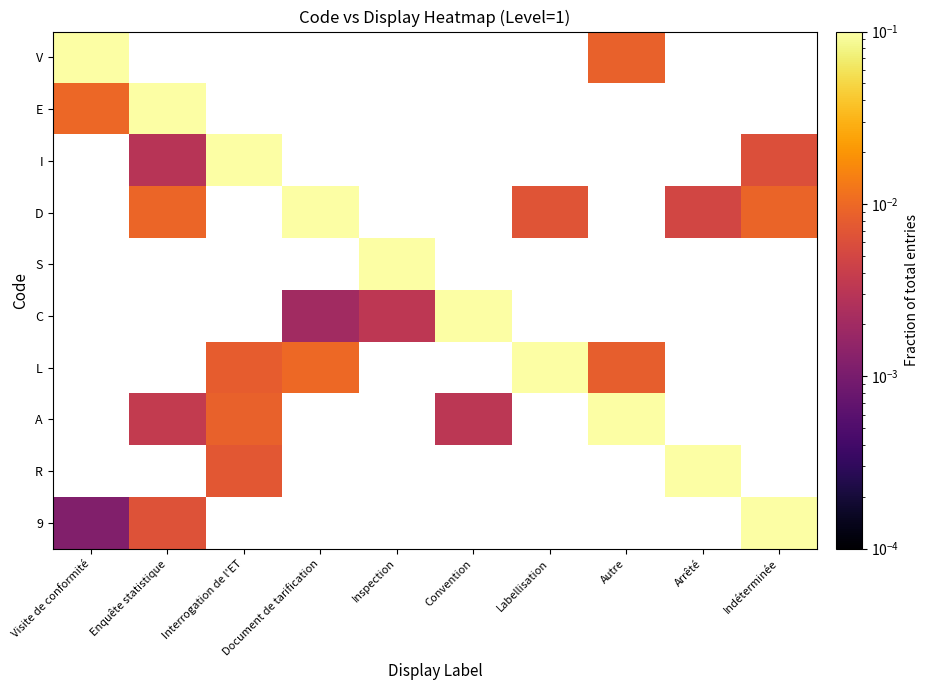

At how many categories does at least one series exceed 0?

10